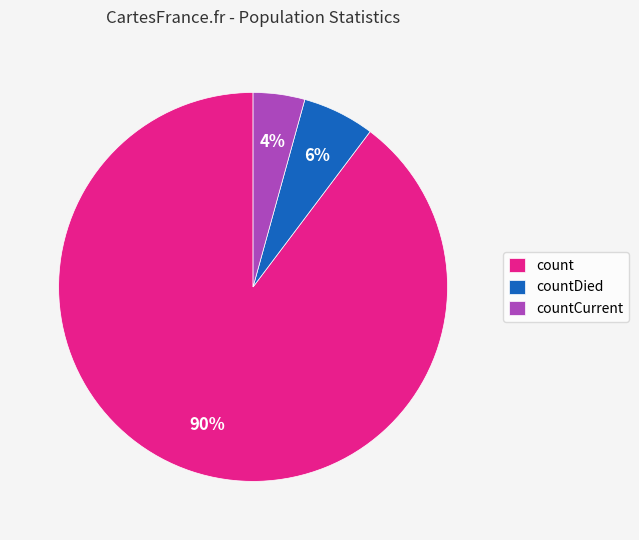

Which slice represents more than half of the pie?

count